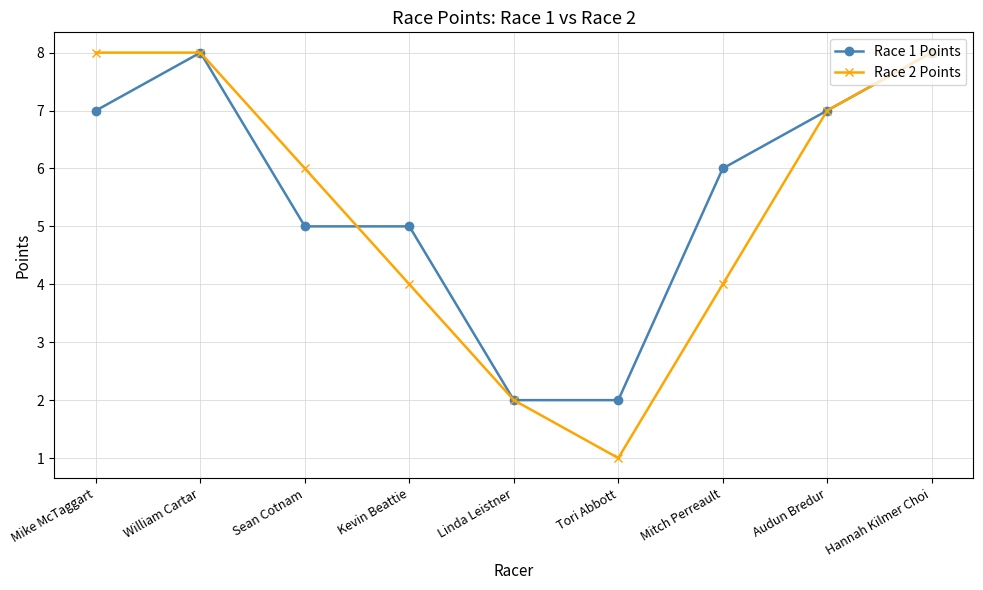

Rank the series by their average value, from highest to lowest.

Race 1 Points, Race 2 Points